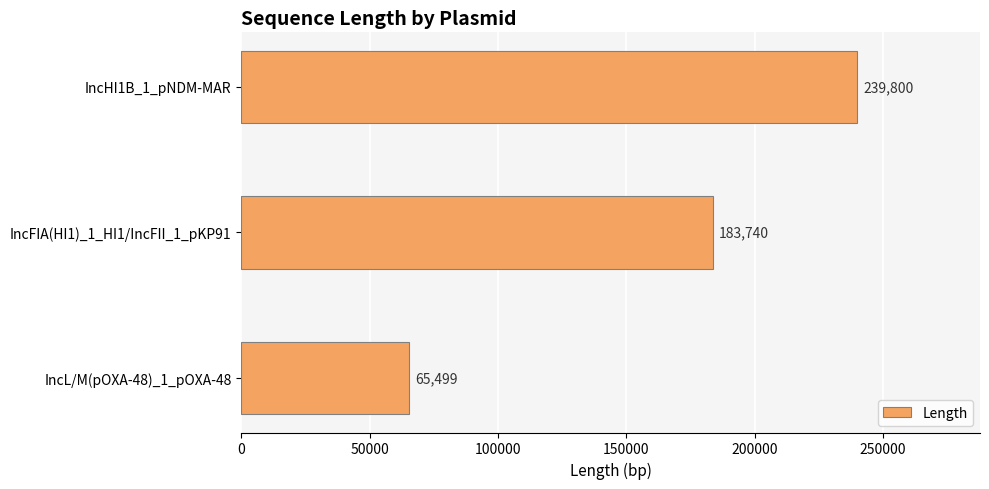

How many categories are shown in the chart?

3